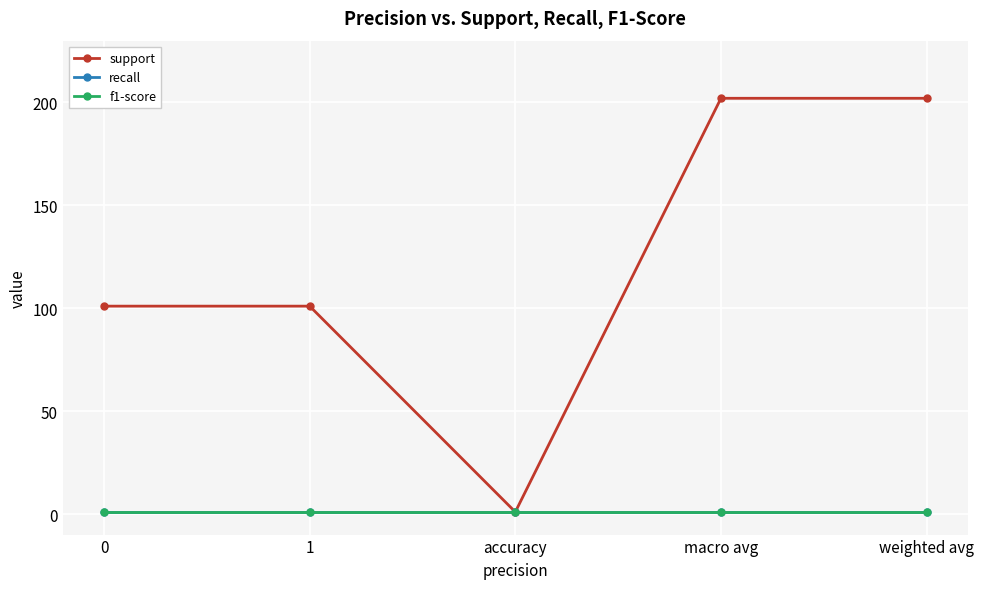

Is it true that f1-score equals 1 at weighted avg?

True